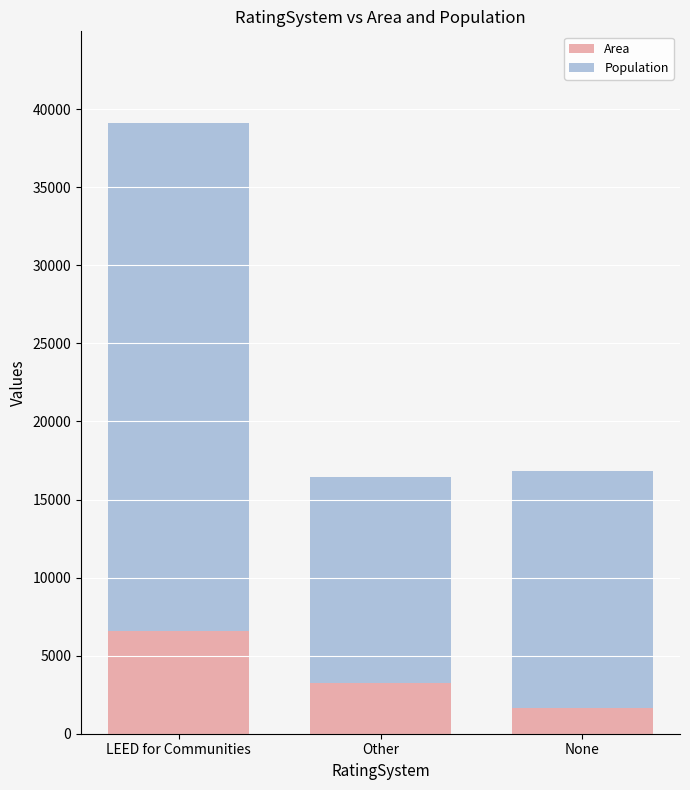

The Area series shows 9026 at LEED for Communities. True or false?

False